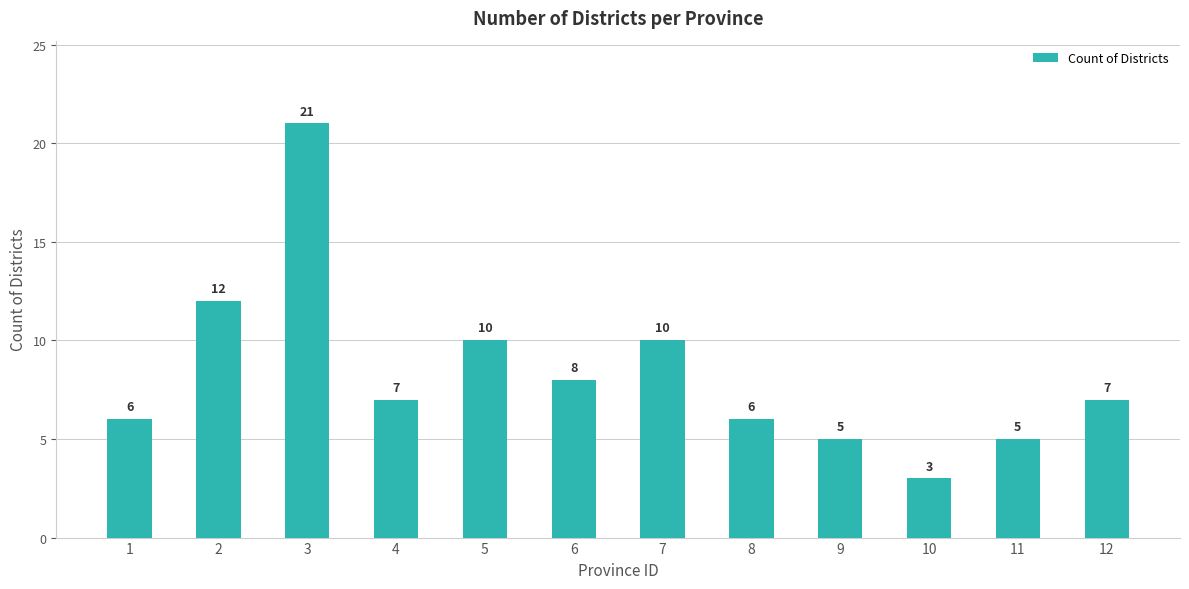

What is the value of the 10th bar from the left?

3